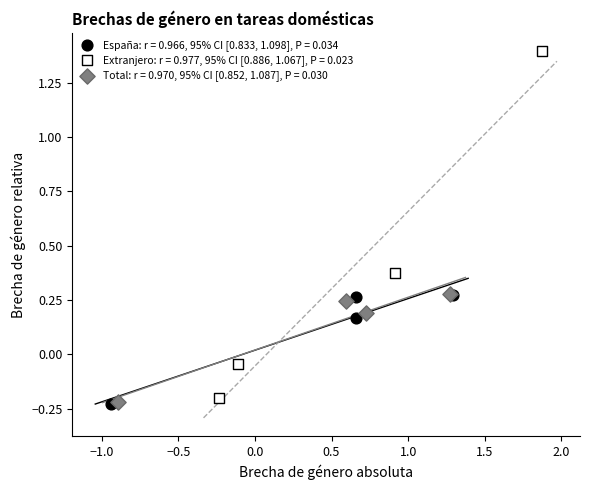

Which series has the largest Y range (max minus min)?

Extranjero: r = 0.977, 95% CI [0.886, 1.067], P = 0.023